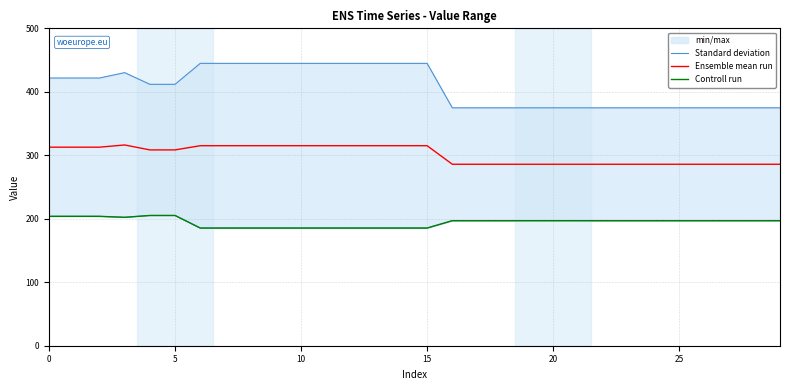

True or false: Standard deviation and Ensemble mean run cross at least once.

False